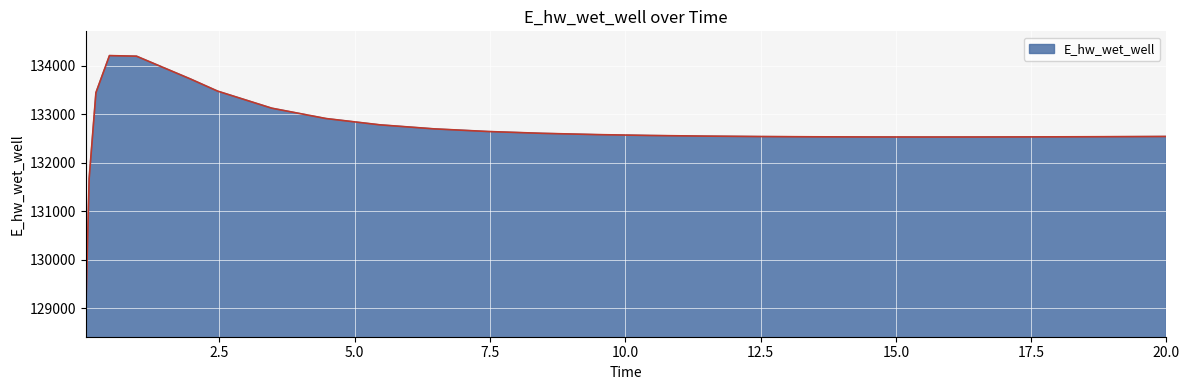

What is the smallest value displayed?

128913.0